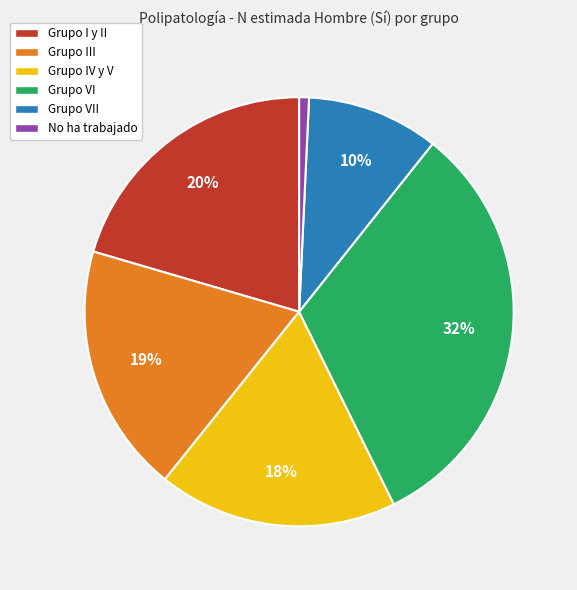

What is the ratio of the value at Grupo VII to the value at Grupo VI?

0.3